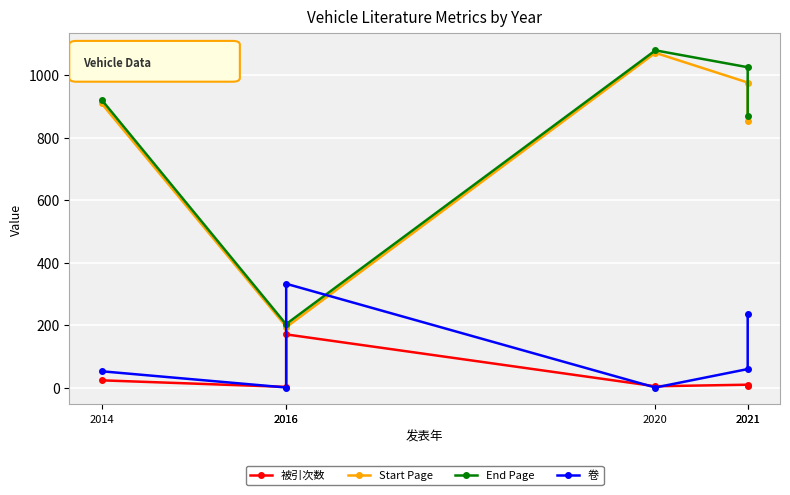

True or false: 被引次数 and 卷 cross at least once.

True